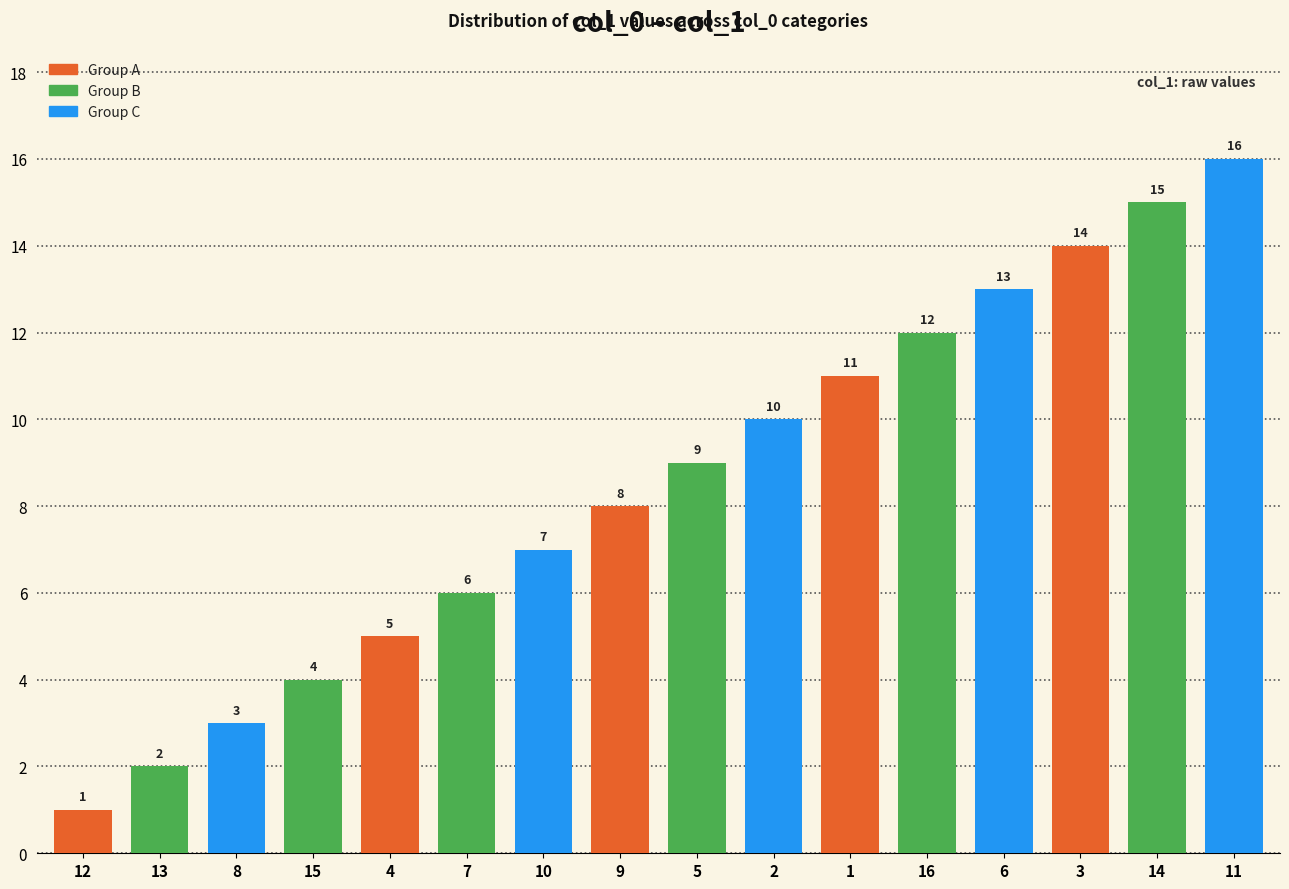

What position from the left is 15?

4